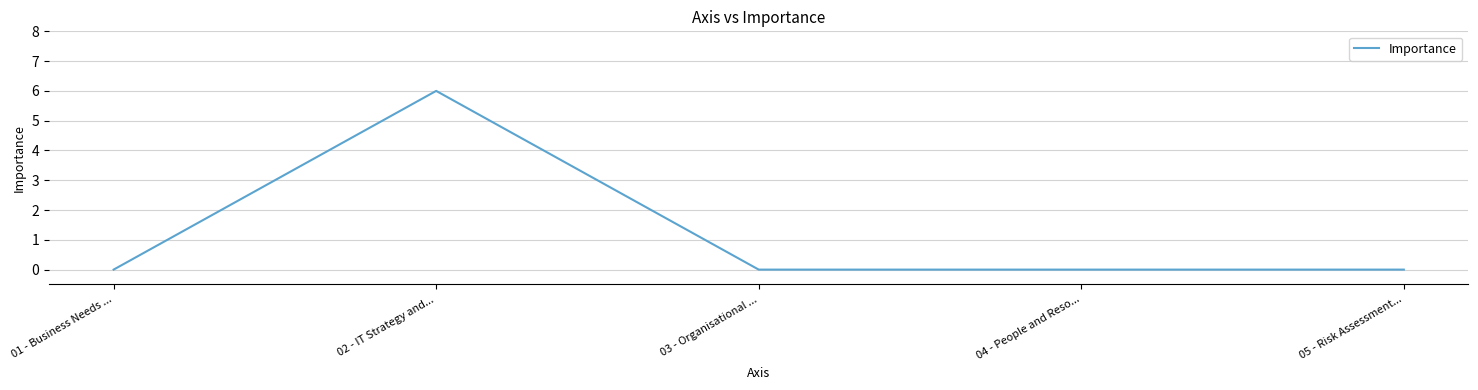

True or false: the data has more than 0 interior local peaks.

True